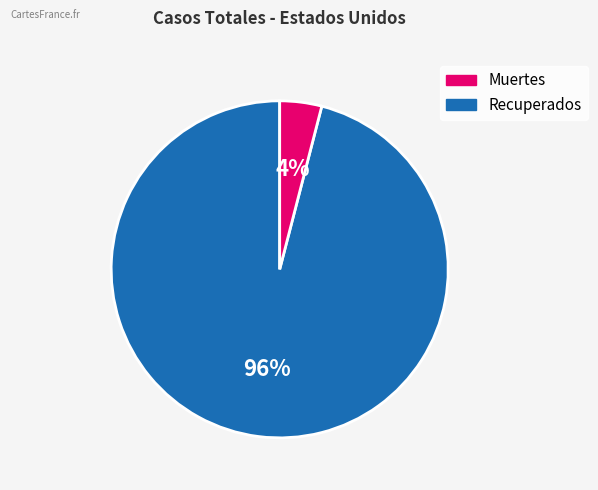

To the nearest percent, what is the difference between the largest and smallest slice percentages?

92%